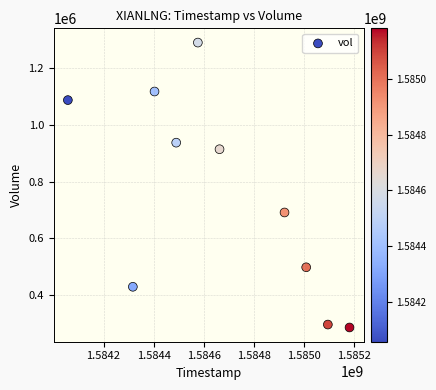

What is the average X value?

1584671040